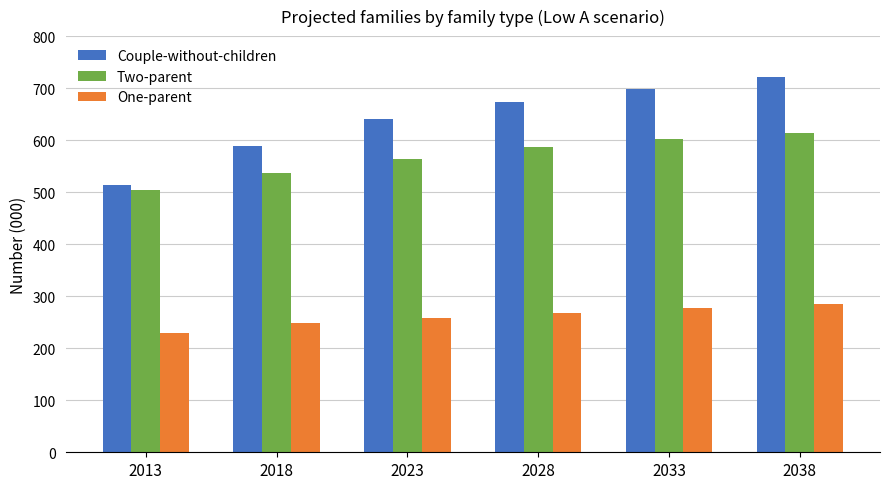

Which label corresponds to the largest value in the chart?

2038